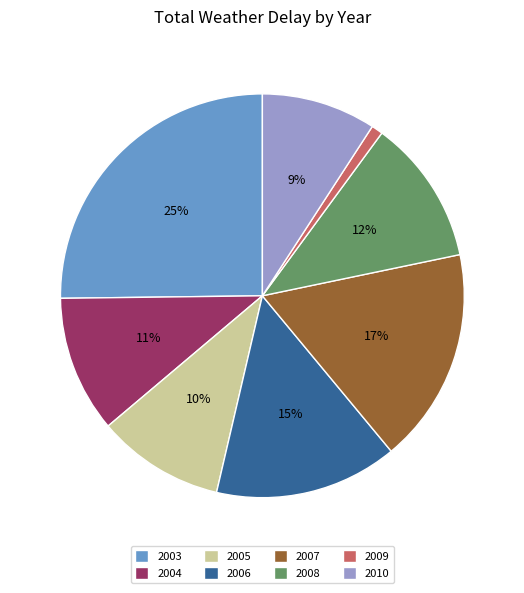

Which has a higher value, 2005 or 2007?

2007